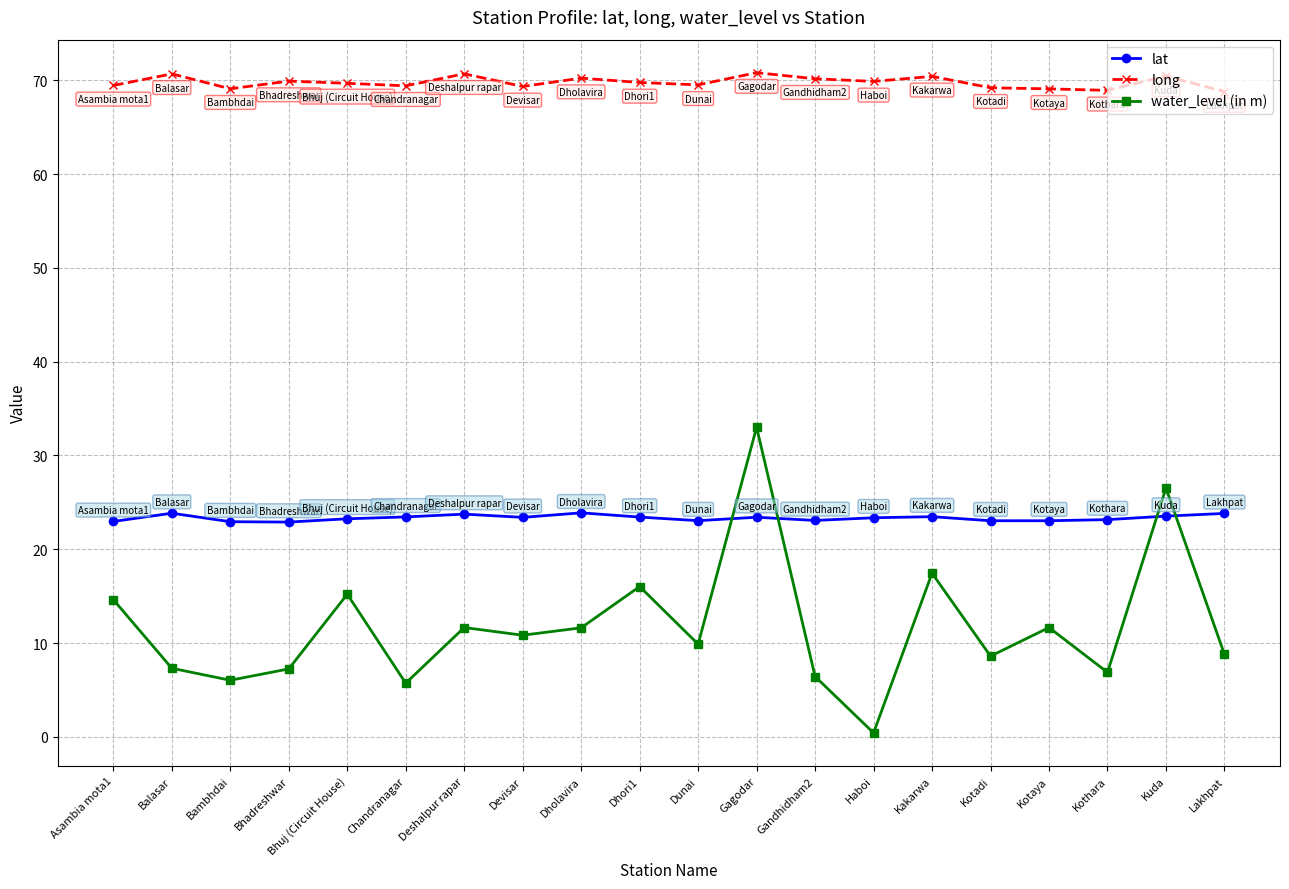

Rank the series by their average value, from highest to lowest.

long, lat, water_level (in m)